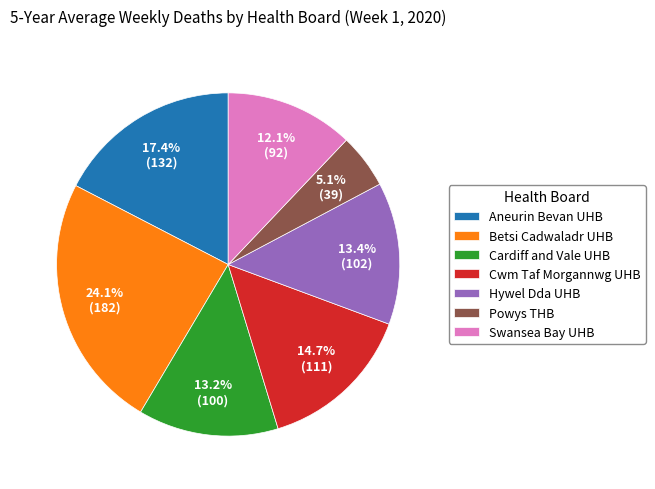

To the nearest percent, what percentage of the pie is Cardiff and Vale UHB?

13%